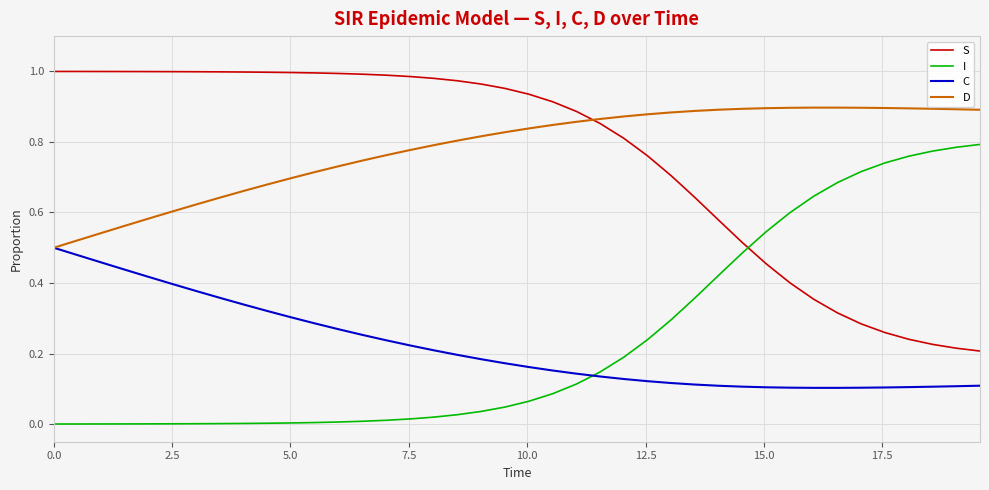

List the series in order of their peak value, highest first.

S, D, I, C